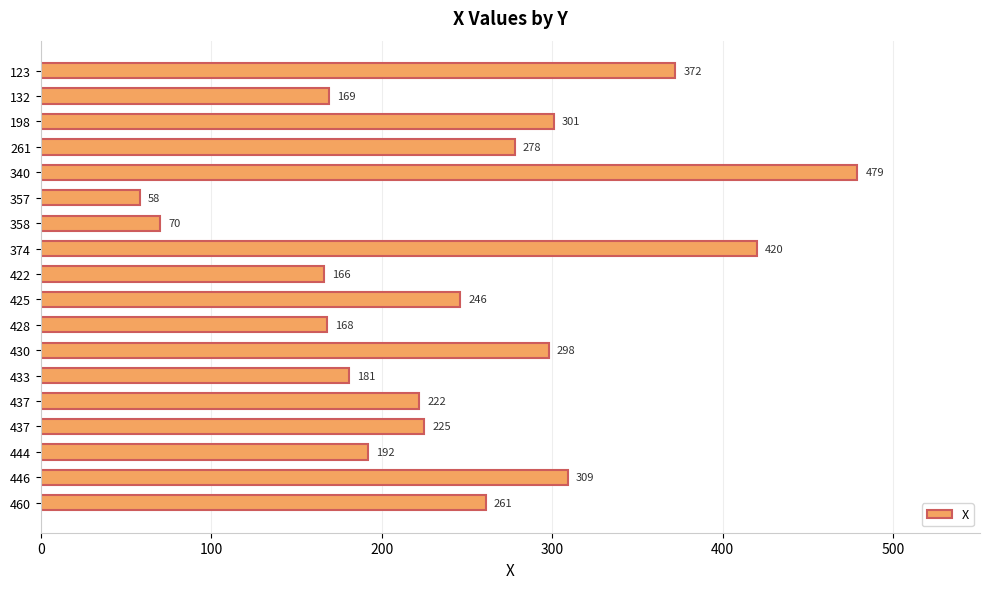

How many series are shown in this chart?

1